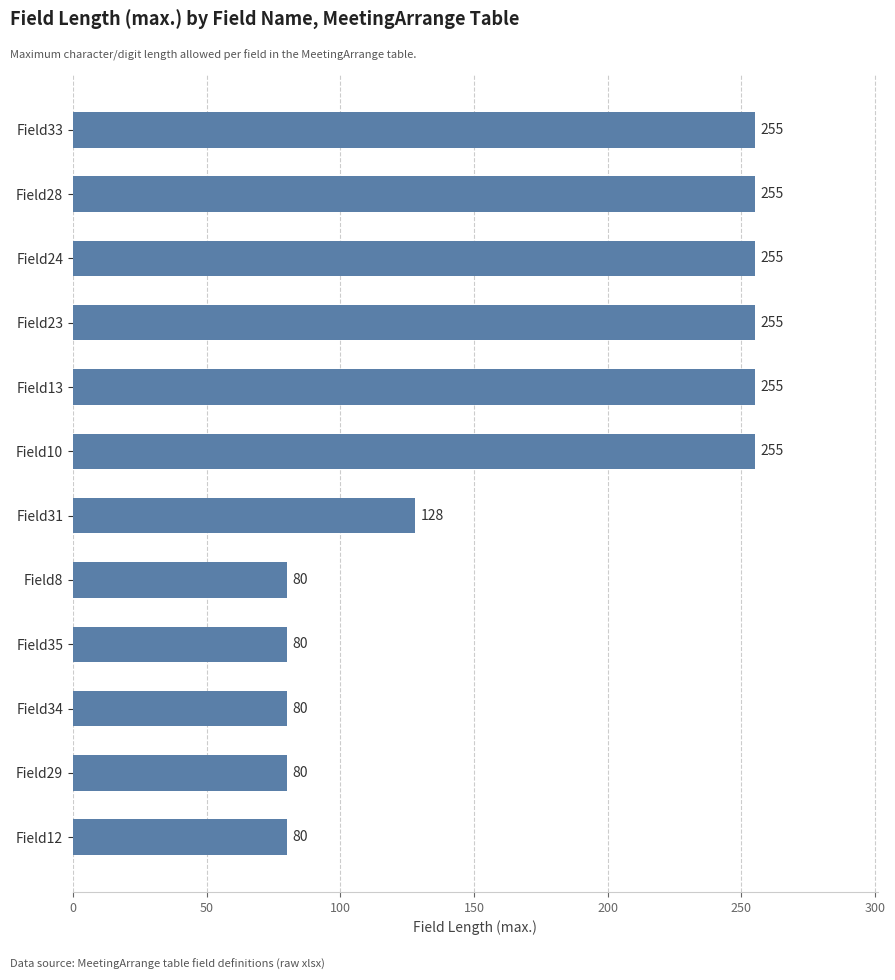

Approximately how many times larger is the value at Field12 compared to Field13?

0.3